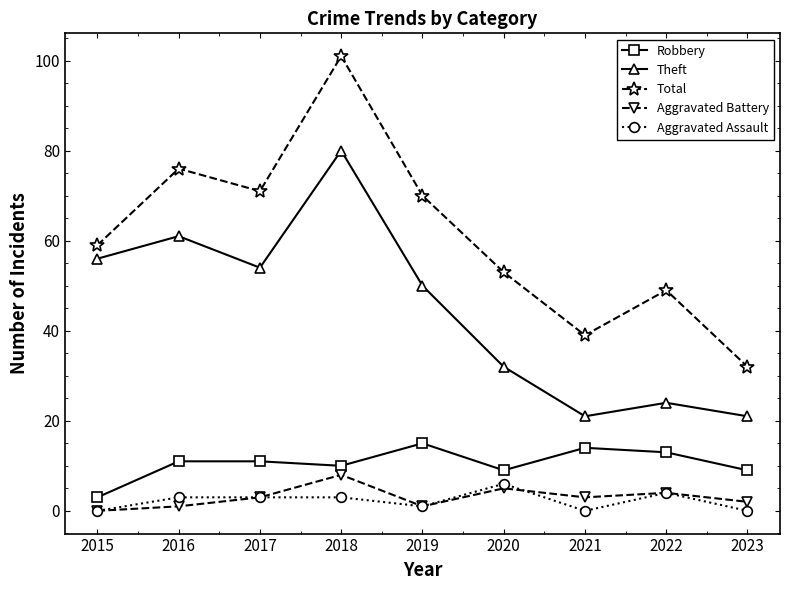

Is it true that Robbery equals 14 at 2021?

True